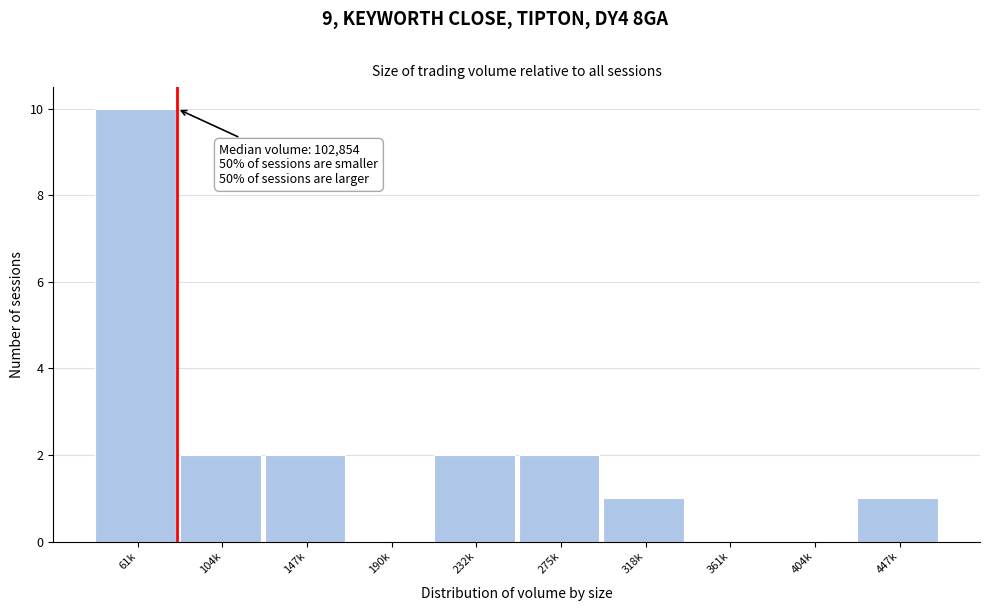

Reading left to right, extract all data points from this chart.

61k=10	104k=2	147k=2	190k=0	232k=2	275k=2	318k=1	361k=0	404k=0	447k=1